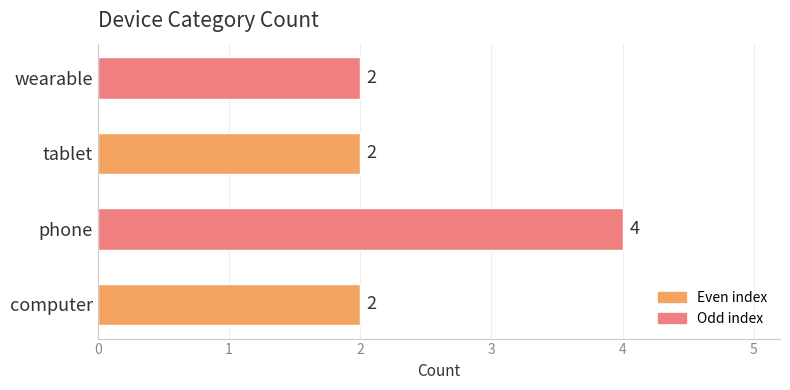

Read the value at phone.

4